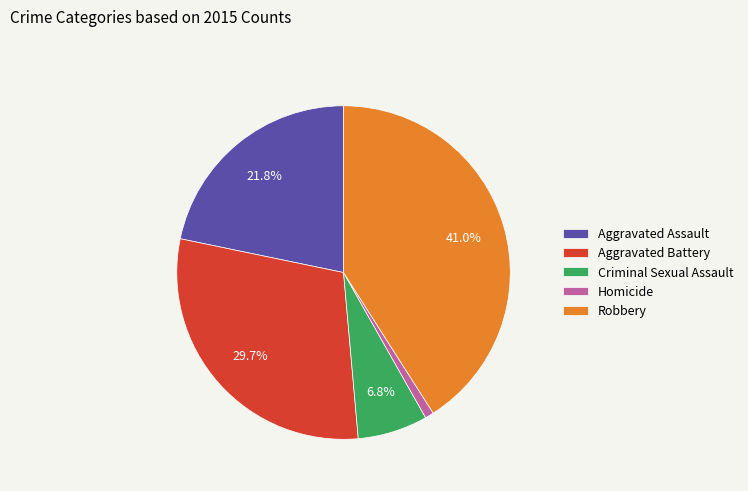

What is the smallest slice in the pie chart?

Homicide